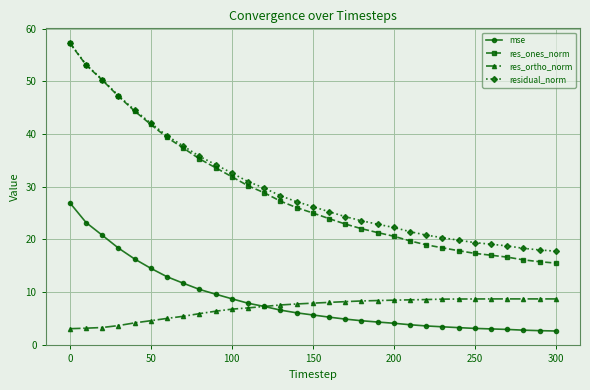

What is the value of the residual_norm point at the 5th from the left?

44.5